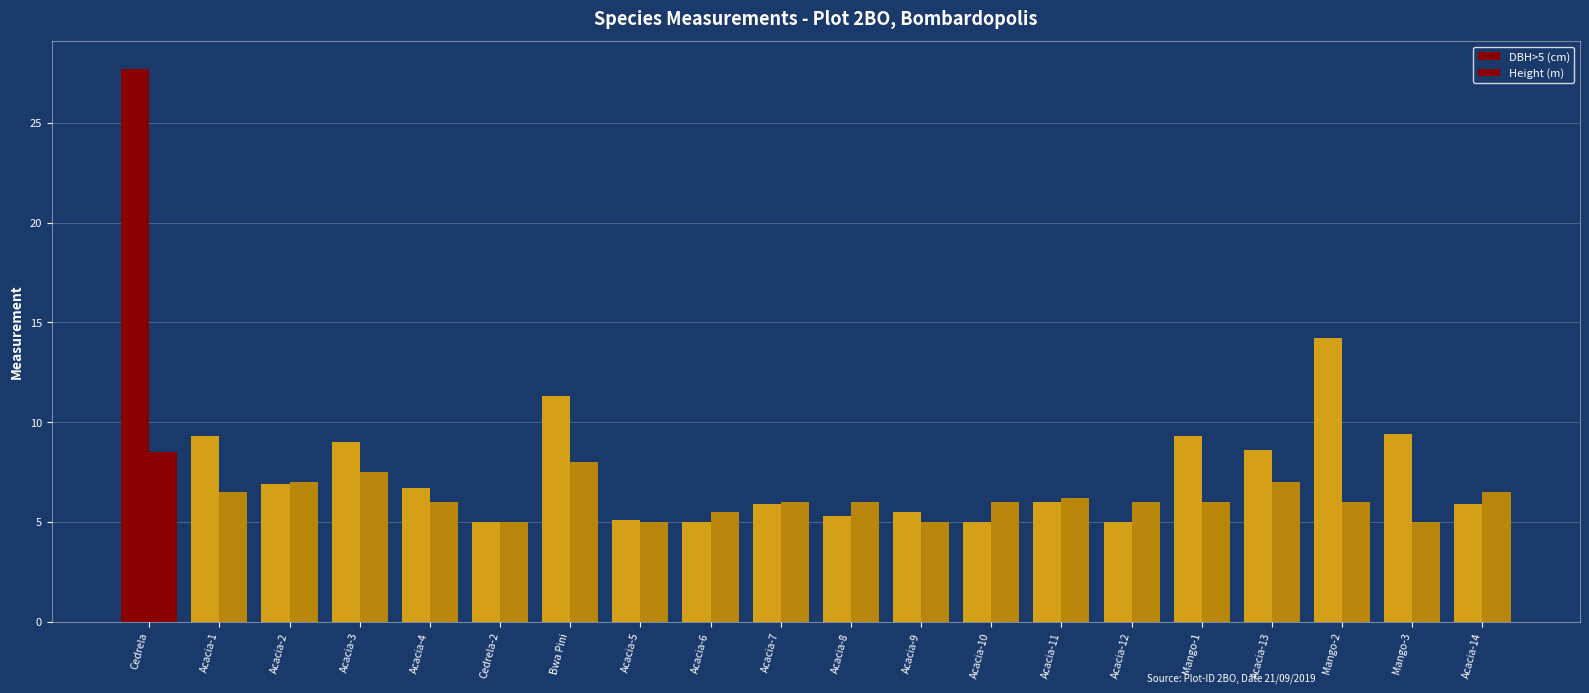

What position from the right is Acacia-8?

10